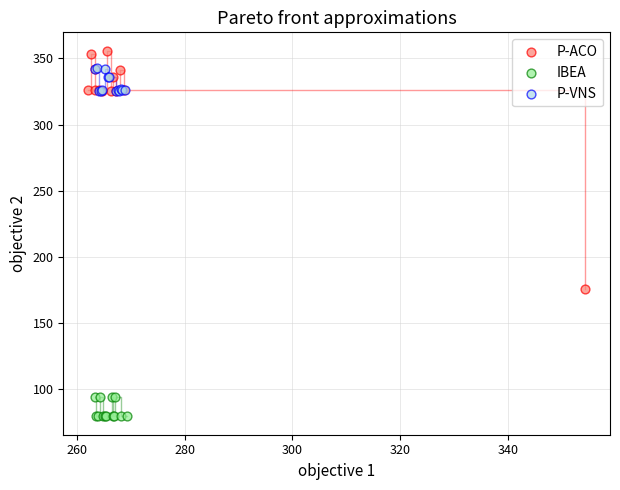

Which series has the widest spread of Y values?

P-ACO